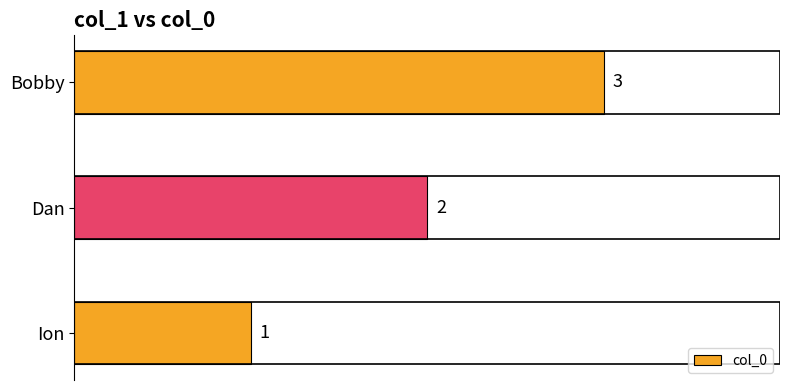

What is the smallest value displayed?

1